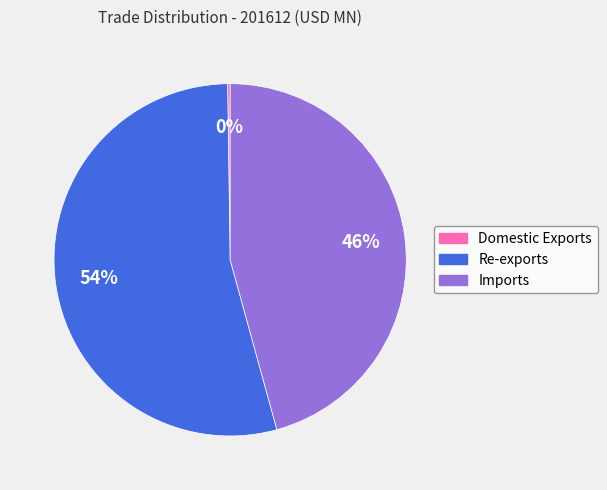

True or false: Re-exports accounts for 45% of the total.

False